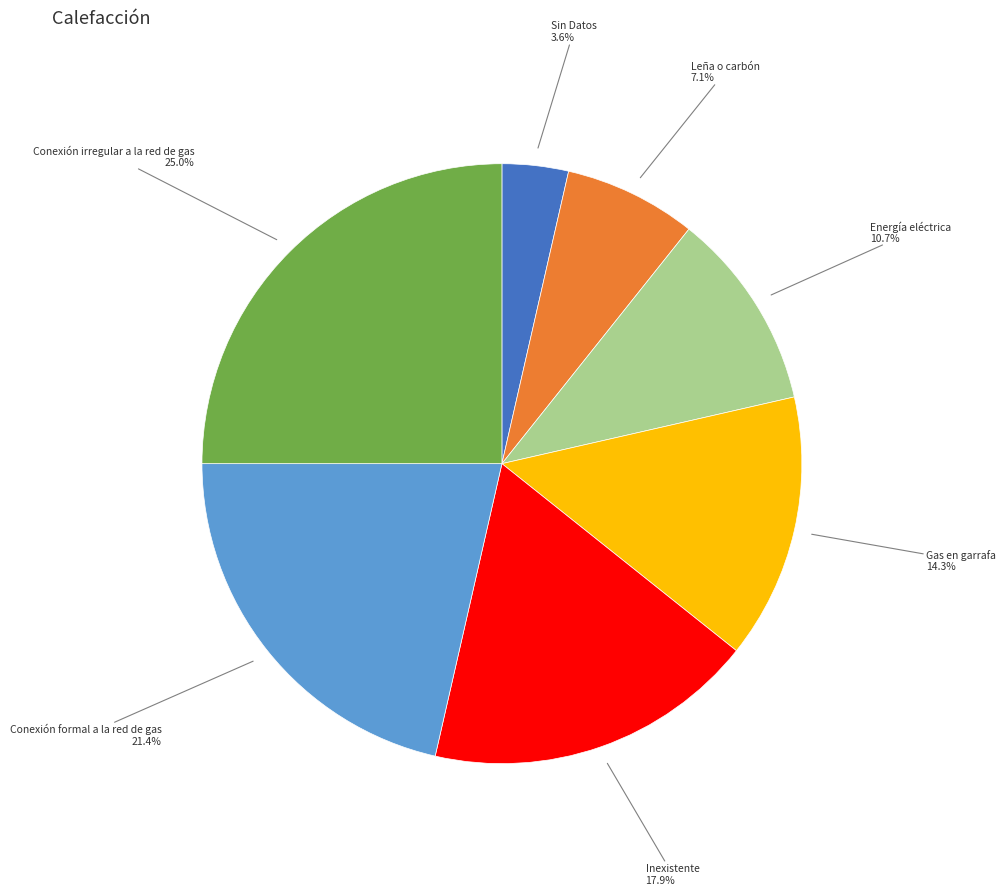

How many slices are in this pie chart?

7